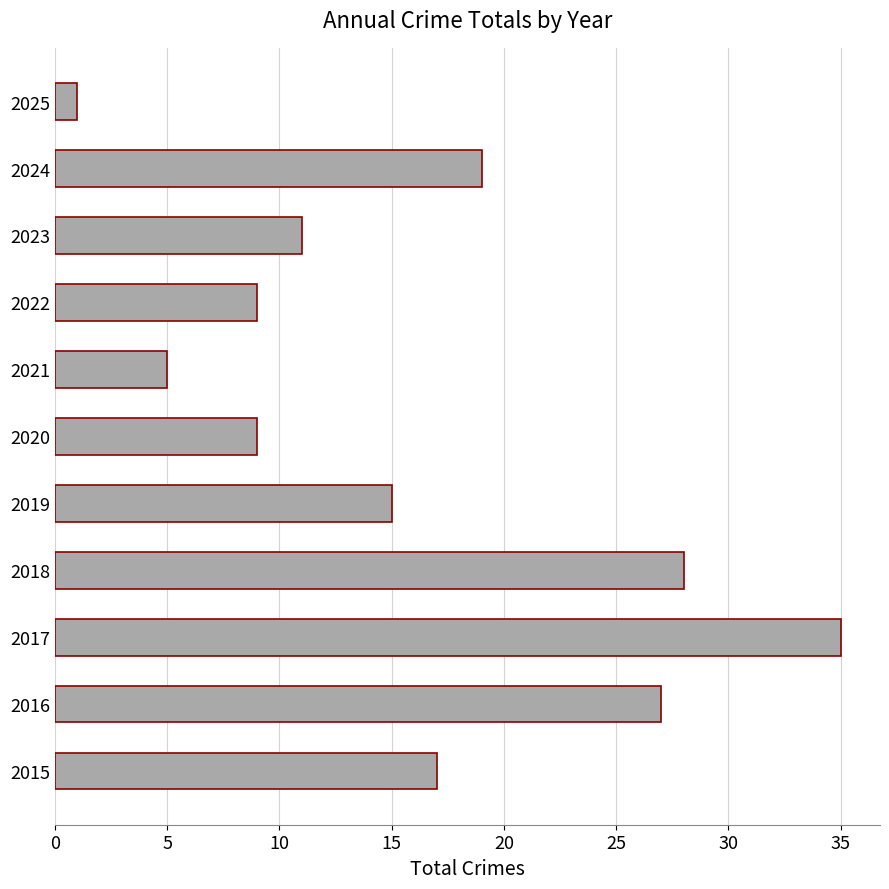

Is it true that the value at 2015 is 26?

False